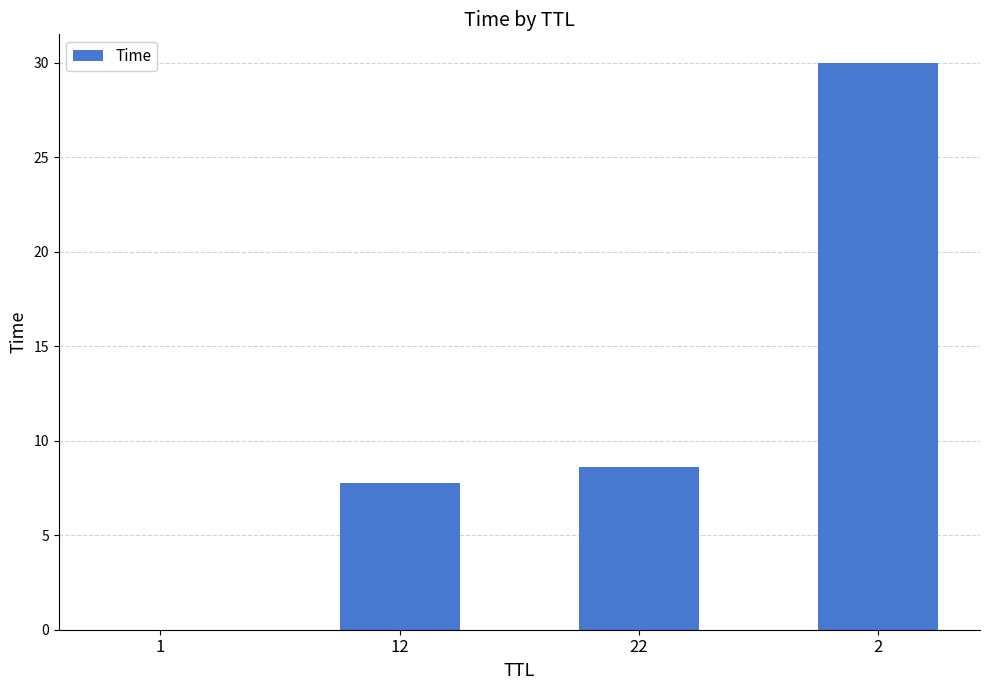

What is the sum of all values?

46.3